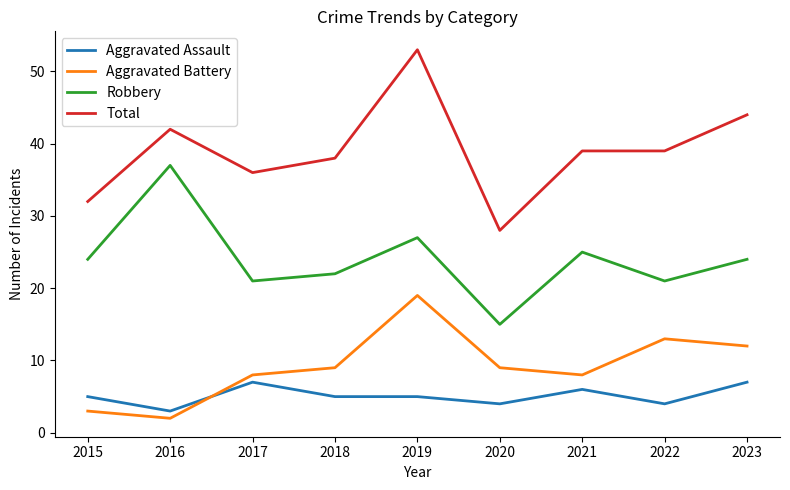

How many interior local valleys does the Robbery series have?

3